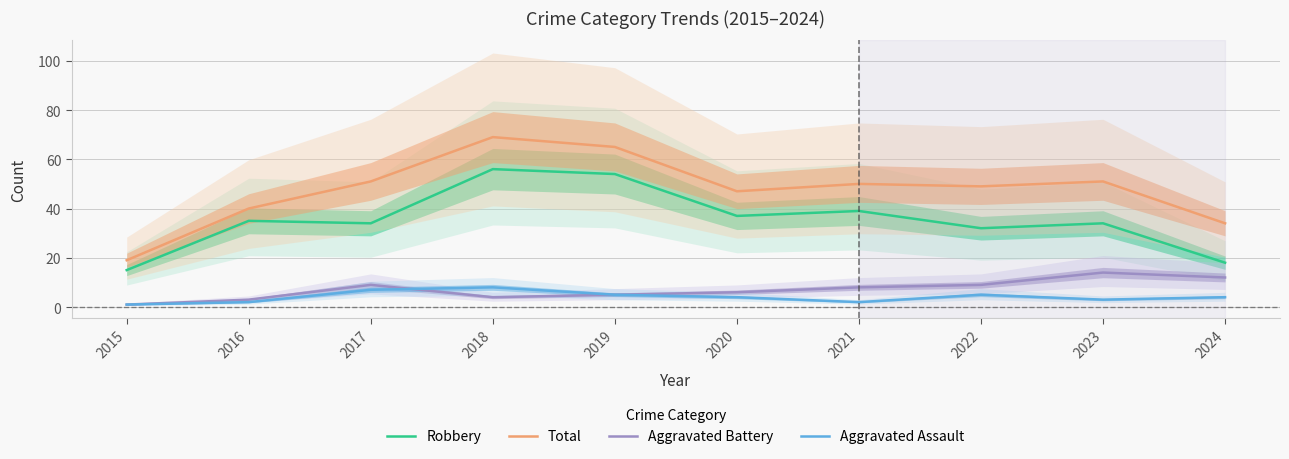

True or false: Robbery and Aggravated Assault intersect in this chart.

False